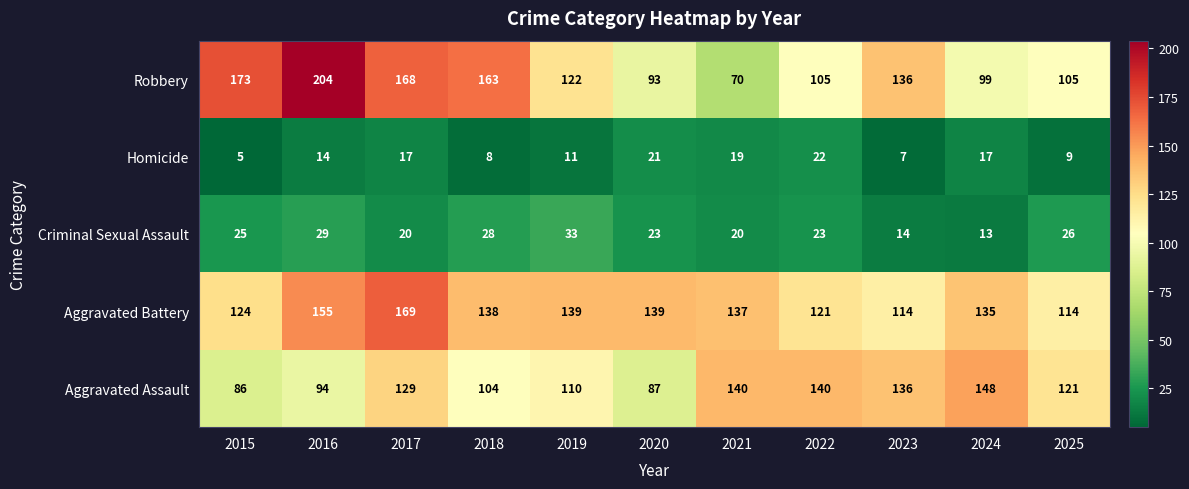

What is the average value of the Aggravated Assault series?

118